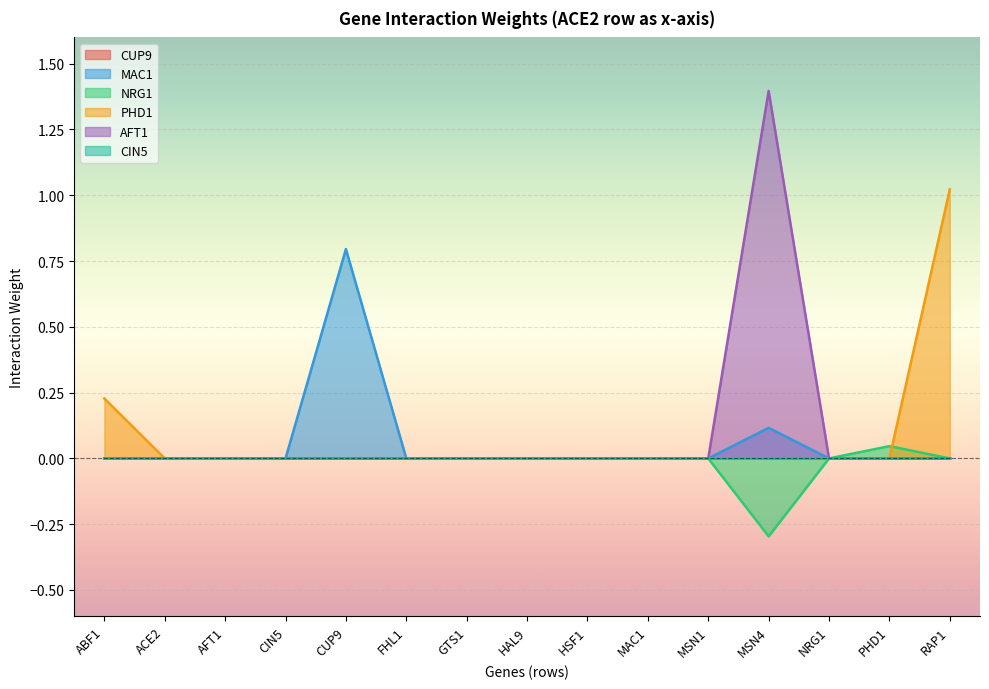

True or false: AFT1 has a value of 0.0 at RAP1.

True